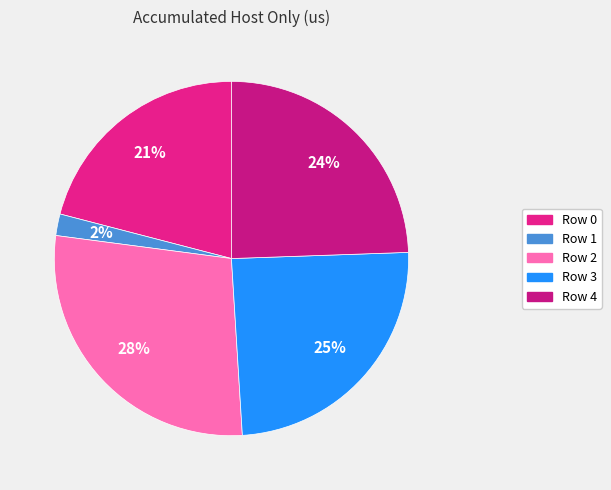

To the nearest percent, what is the difference between the Row 4 and Row 2 slice percentages?

4%